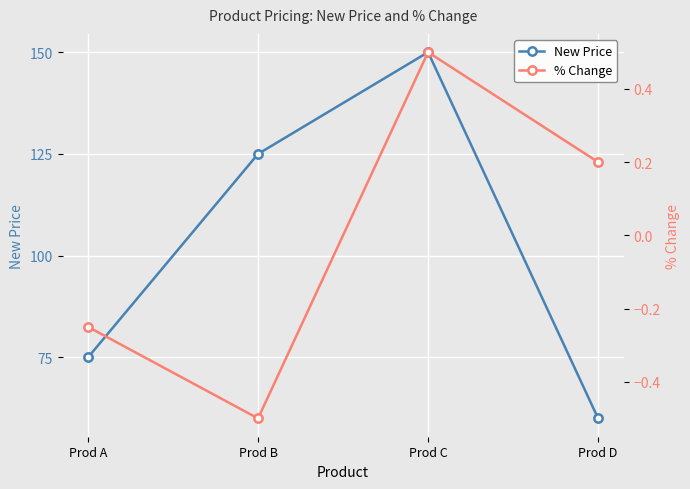

What is the sum of all New Price values?

410